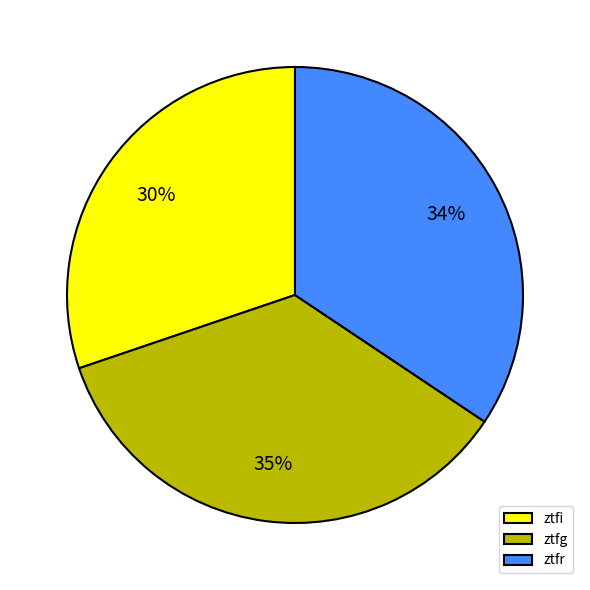

Which slice is the largest?

ztfg